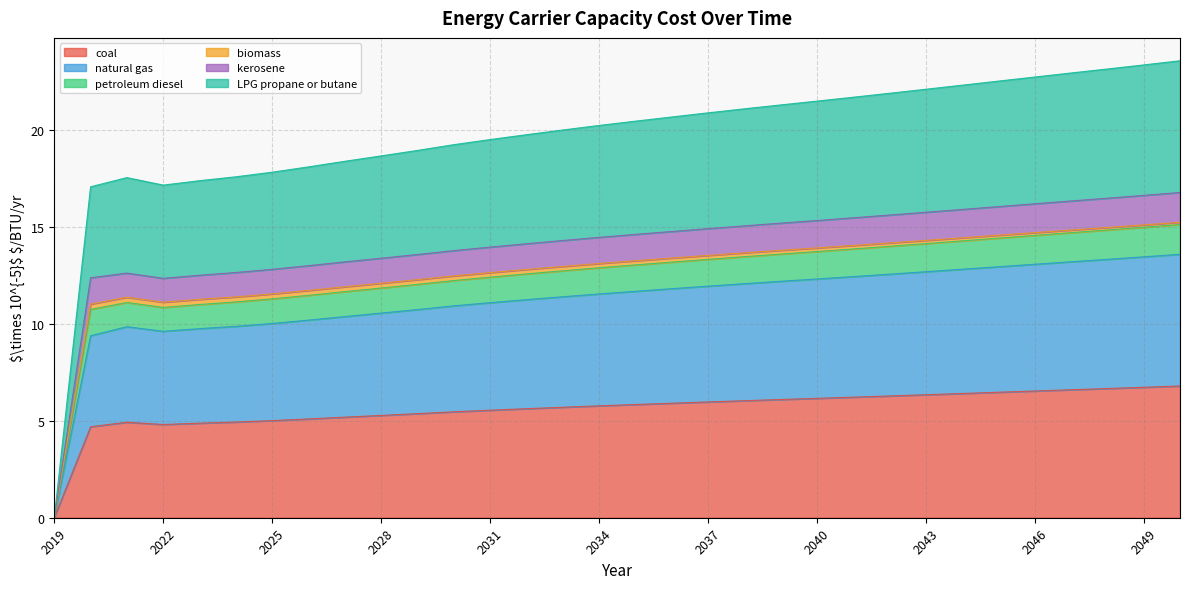

Where is petroleum diesel nearest to the value 8?

2022